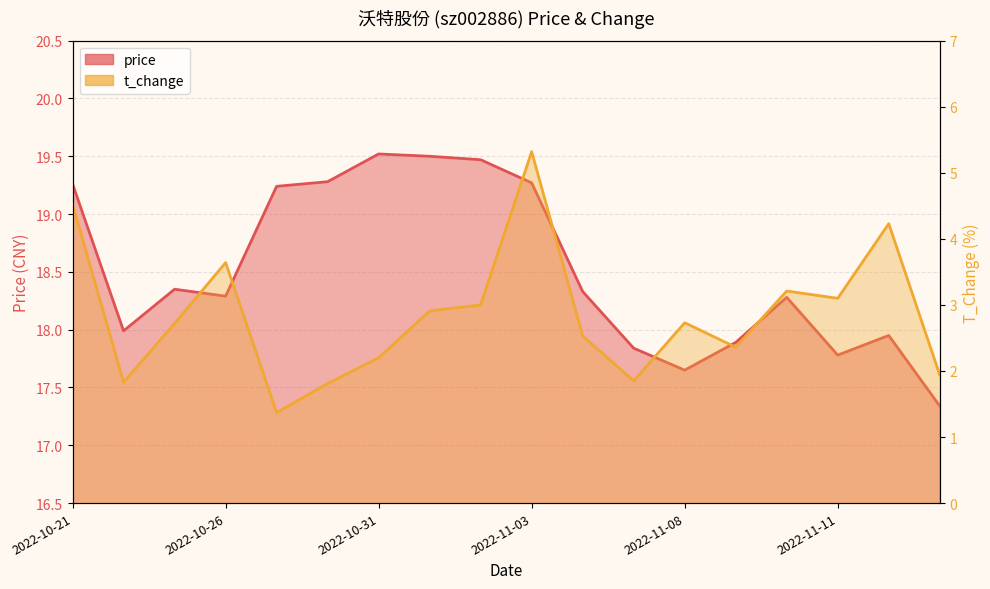

Which has a higher value, 2022-11-07 or 2022-11-04?

2022-11-04